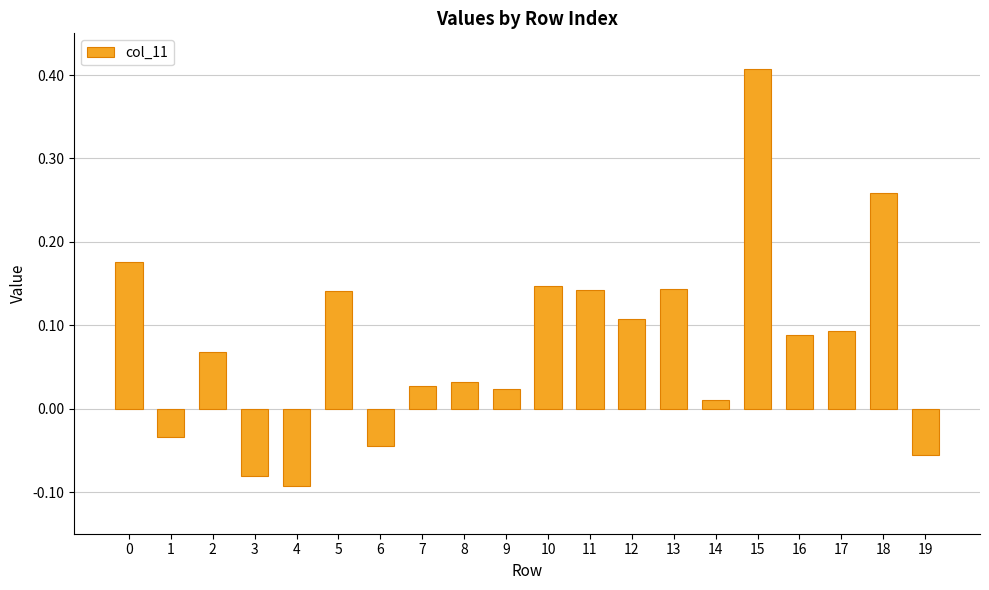

Which label corresponds to the largest value in the chart?

15